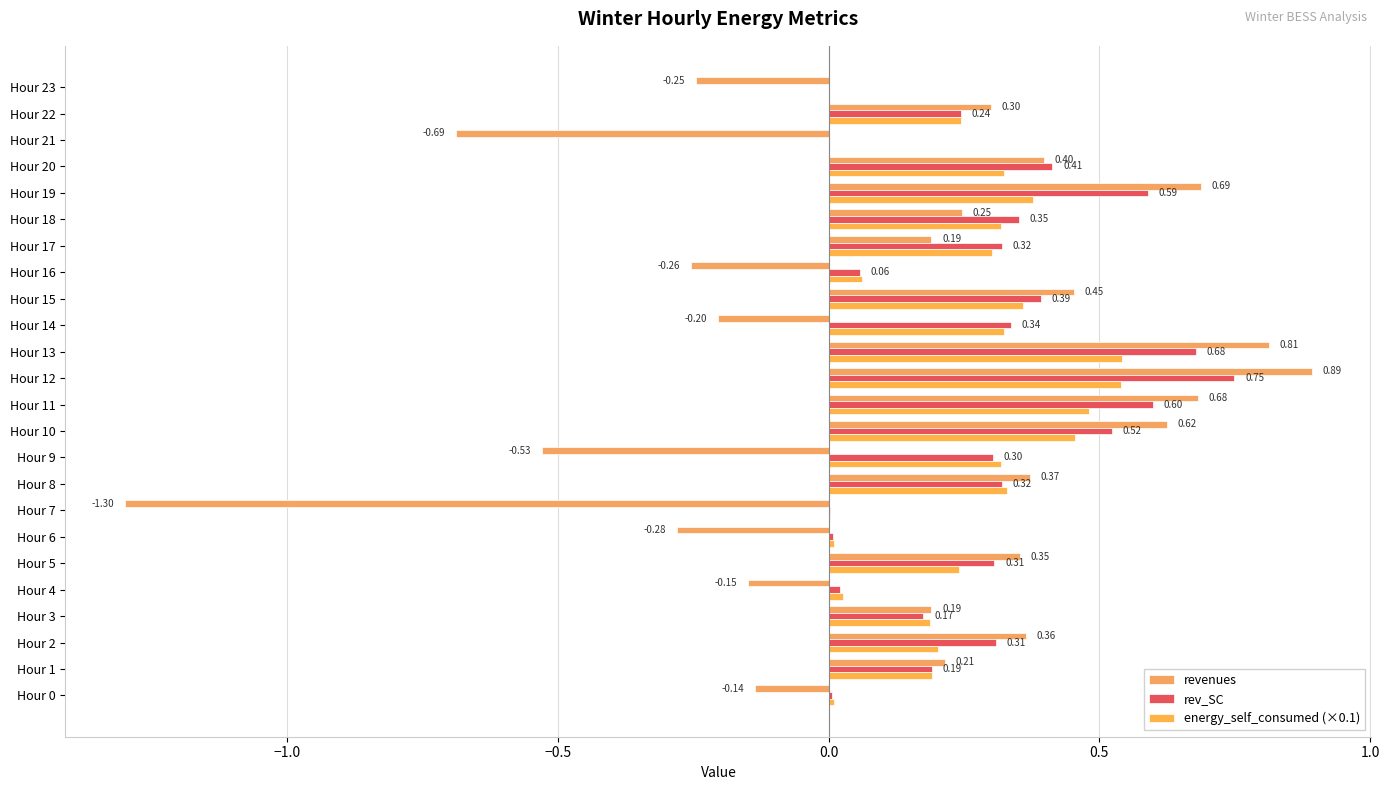

At which category does the chart reach its peak across all series?

Hour 12